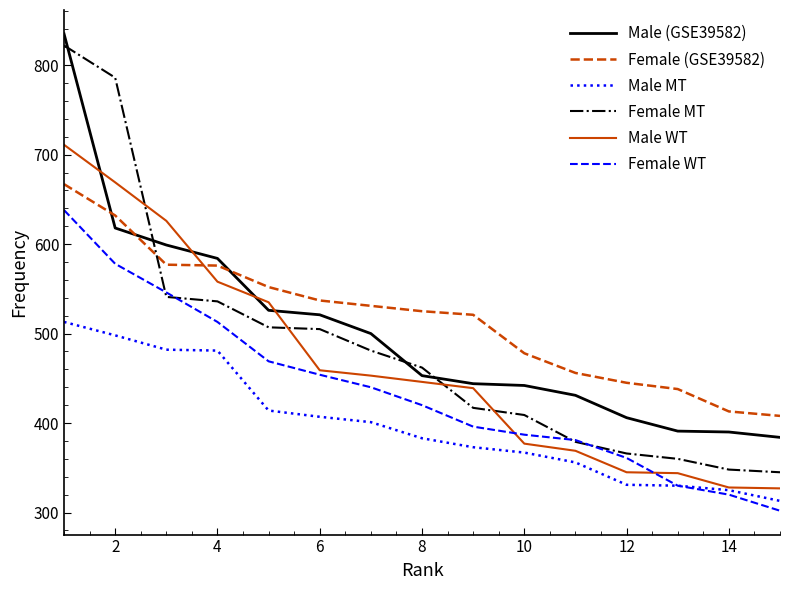

True or false: Male MT and Male (GSE39582) cross at least once.

False